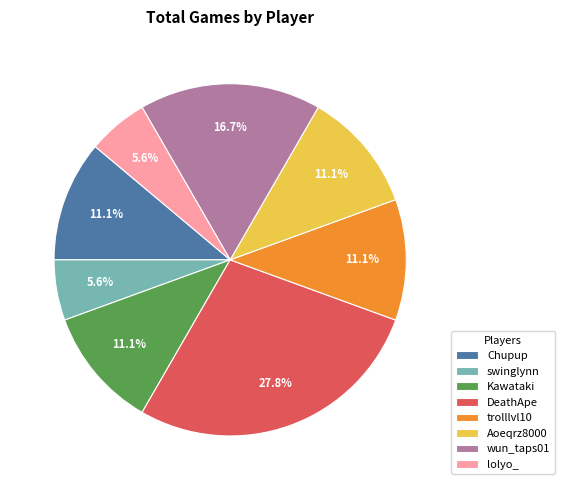

Which category has the biggest portion of the pie?

DeathApe